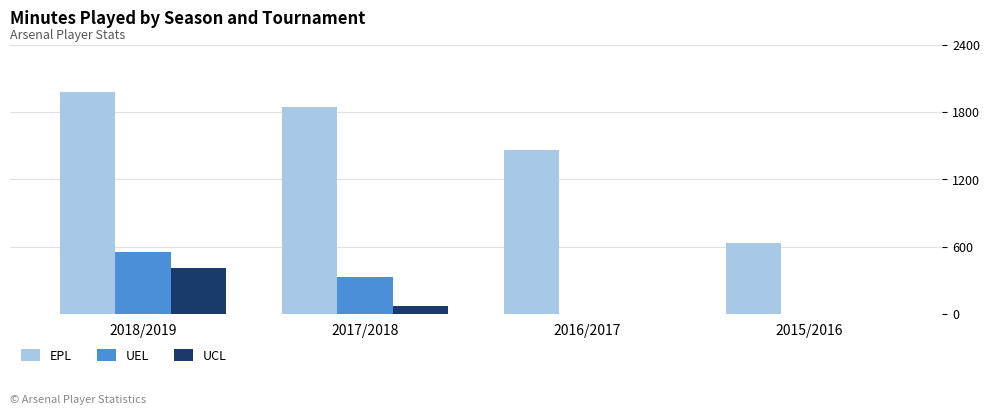

How many groups of bars are there?

4